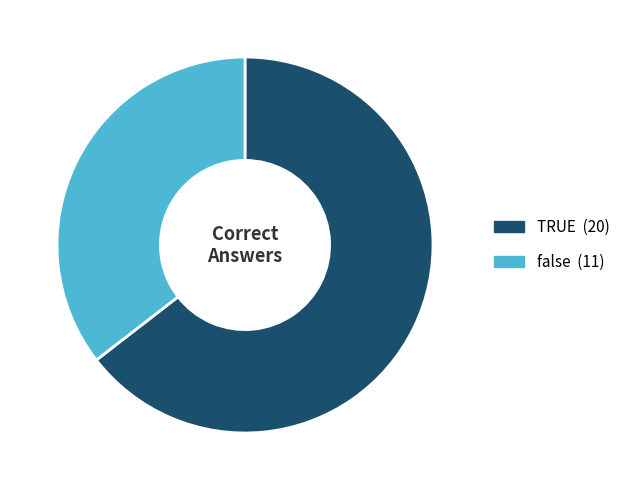

Which has a higher value, TRUE or false?

TRUE